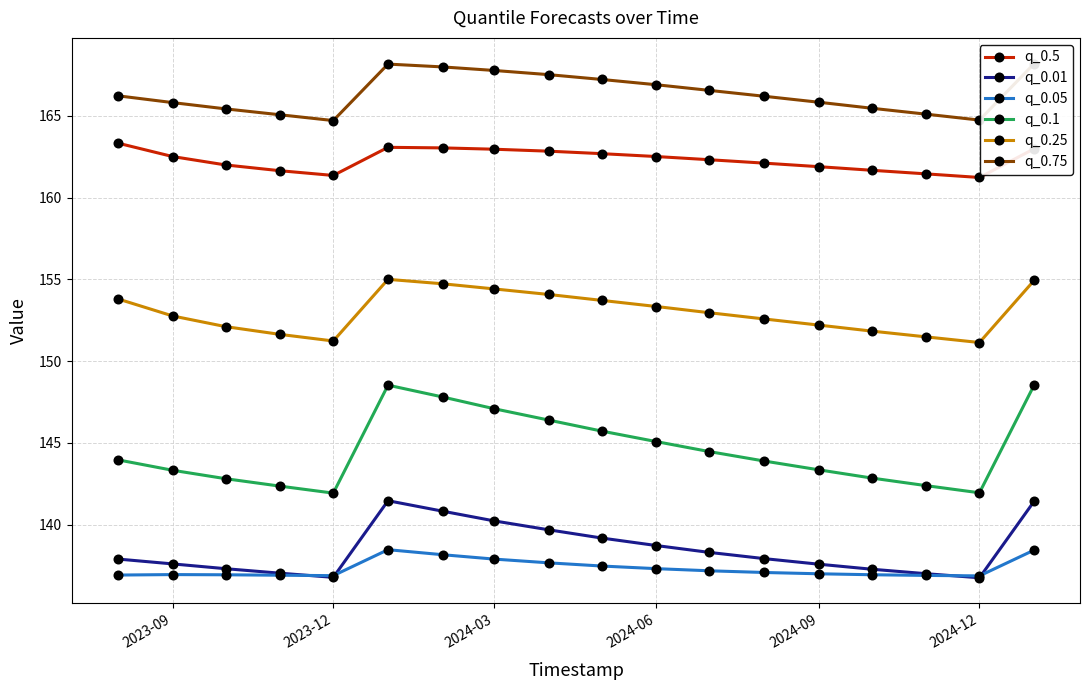

What is the lowest value of the q_0.25 series?

151.1